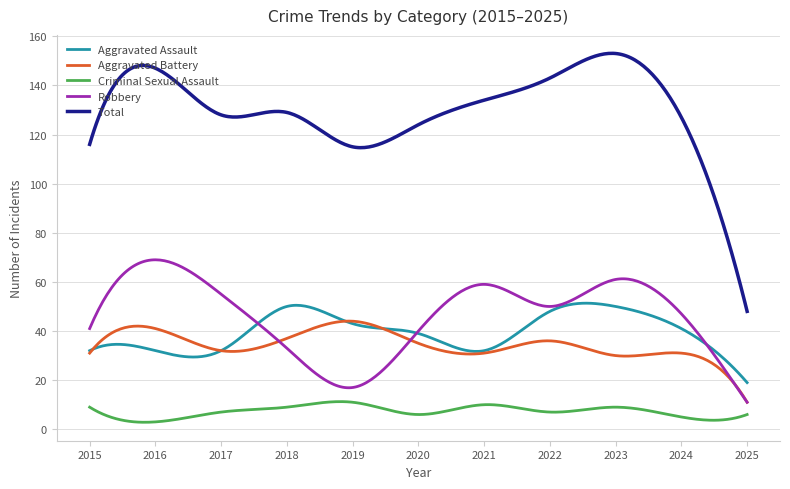

True or false: Aggravated Battery and Total cross at least once.

False